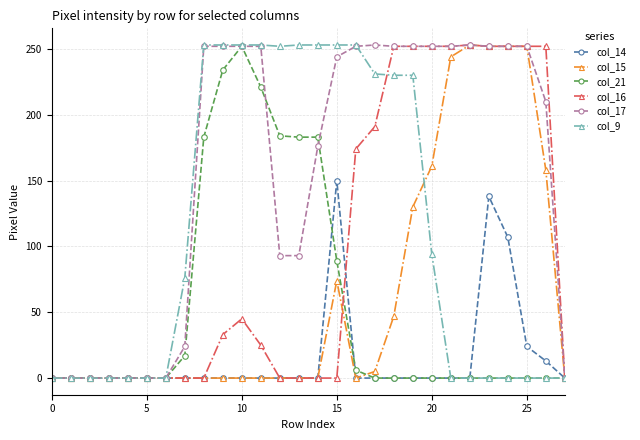

True or false: col_9 and col_15 intersect in this chart.

True